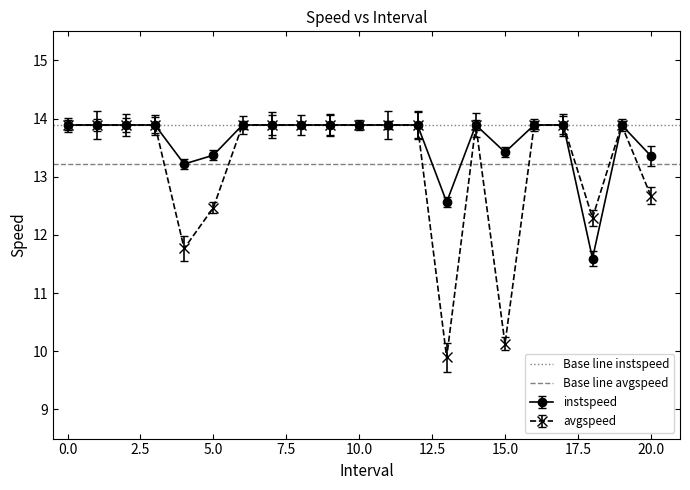

Does the chart display data point markers on the line(s)?

Yes